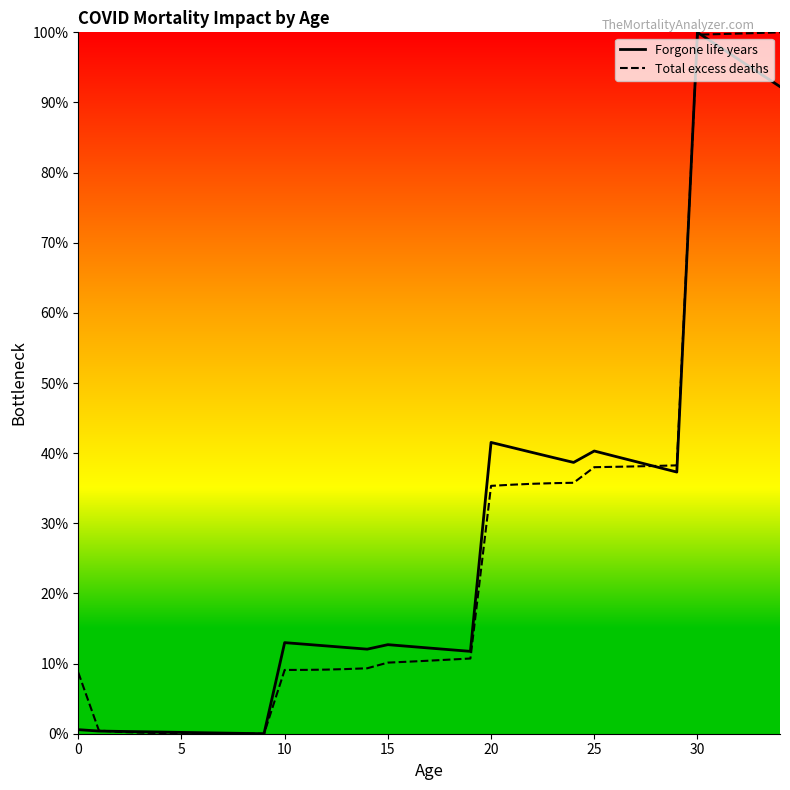

What is the maximum value shown in the chart?

100.0